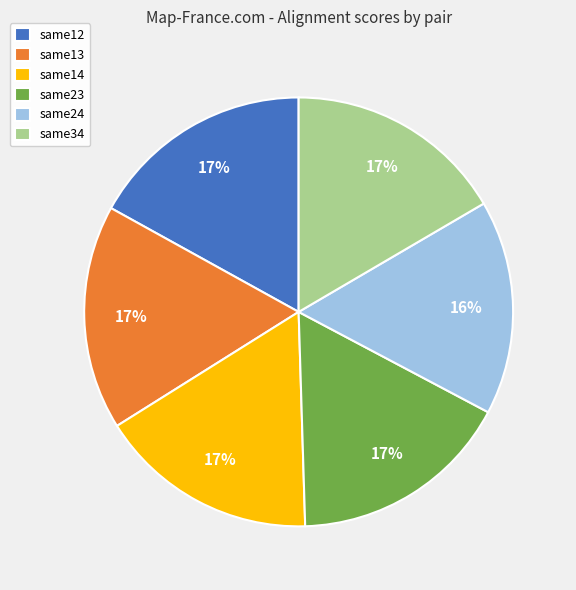

To the nearest percent, what percentage of the pie is same34?

17%